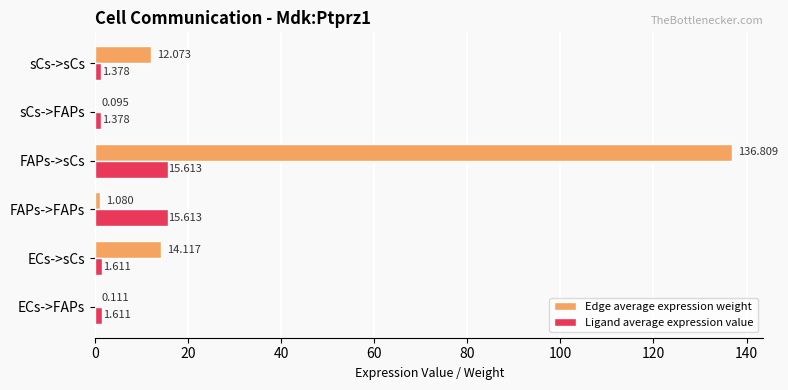

Which series changed the most between FAPs->sCs and sCs->sCs?

Edge average expression weight